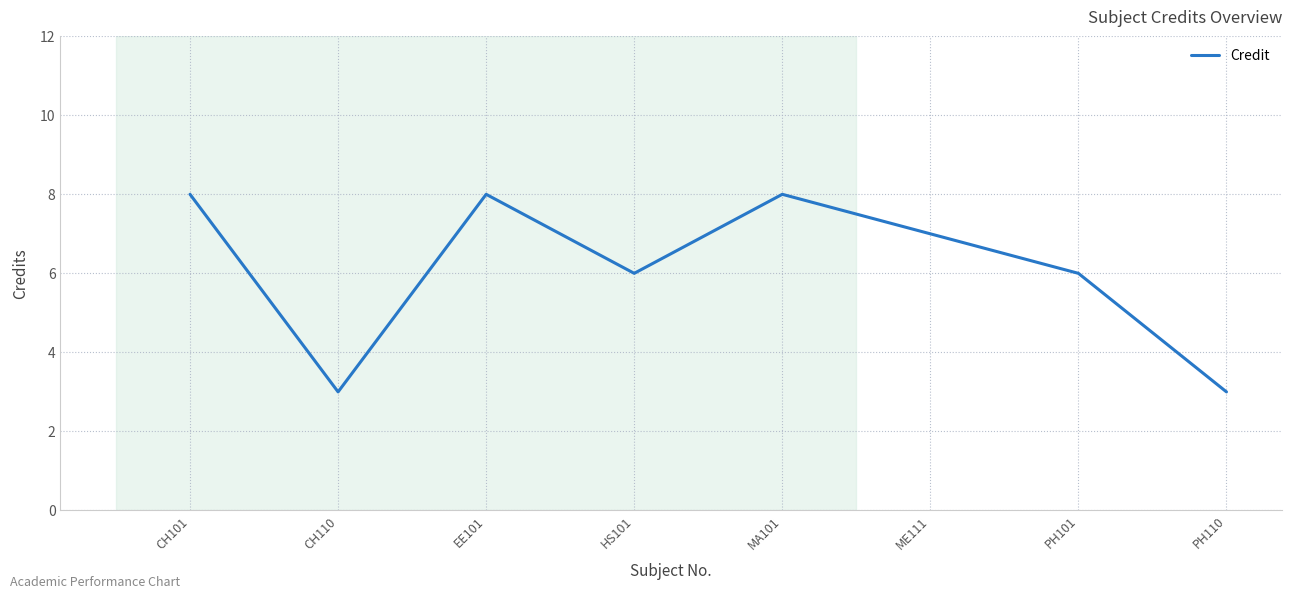

What position from the right is MA101?

4